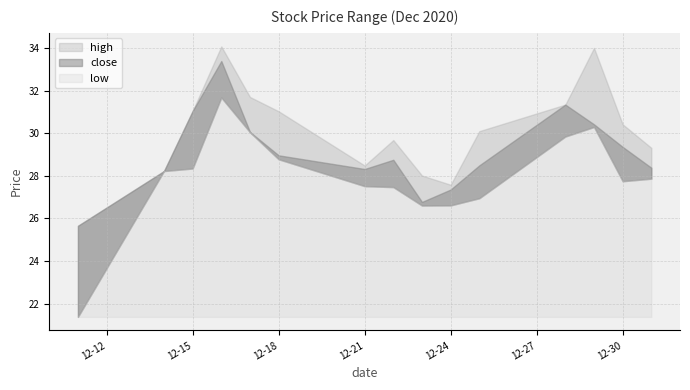

What is the difference between the low values at 2020-12-22 and 2020-12-29?

2.8